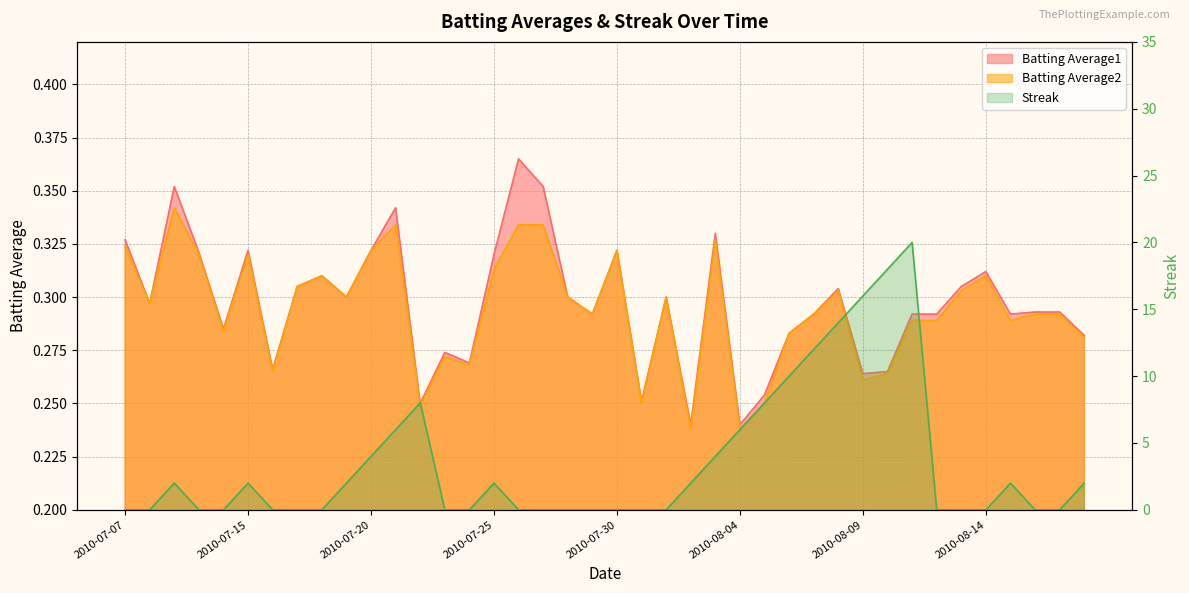

Where is the first local maximum for Streak?

2010-07-09